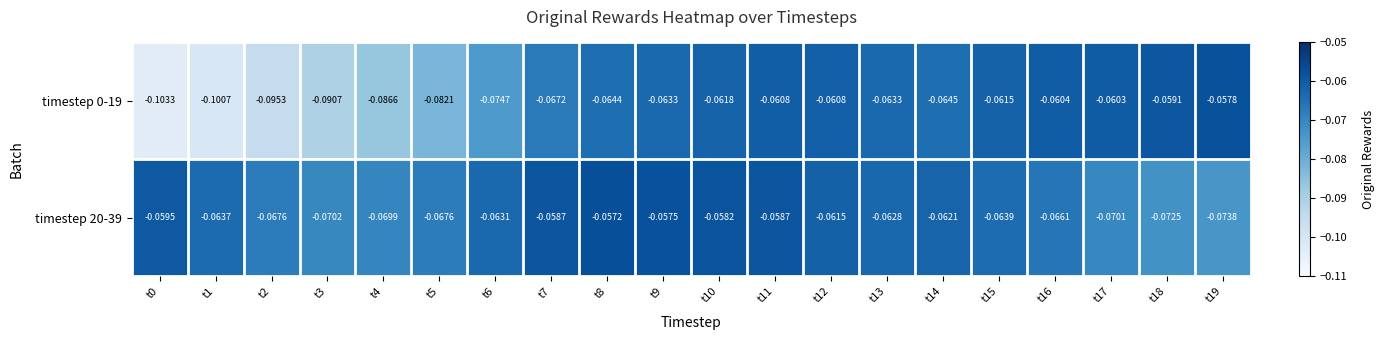

Is the value of timestep 0-19 at t4 greater than the value of timestep 20-39 at t11?

No